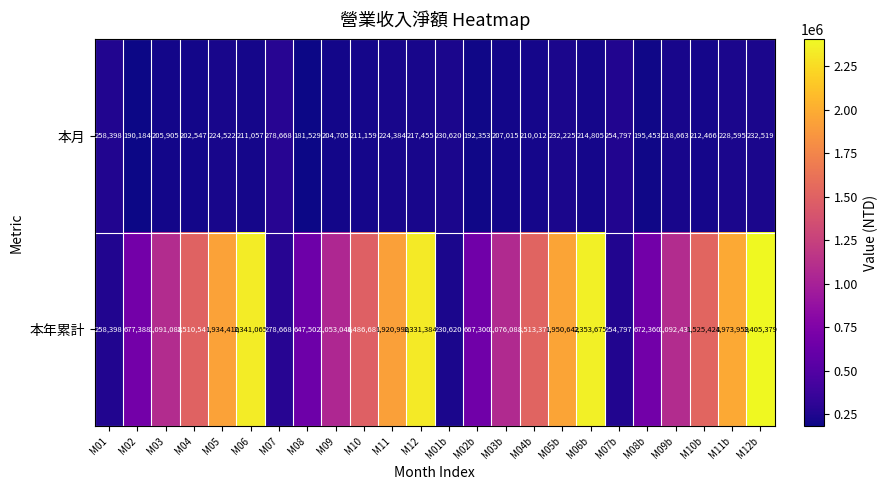

Is it true that 本年累計 equals 1053046 at M09?

True